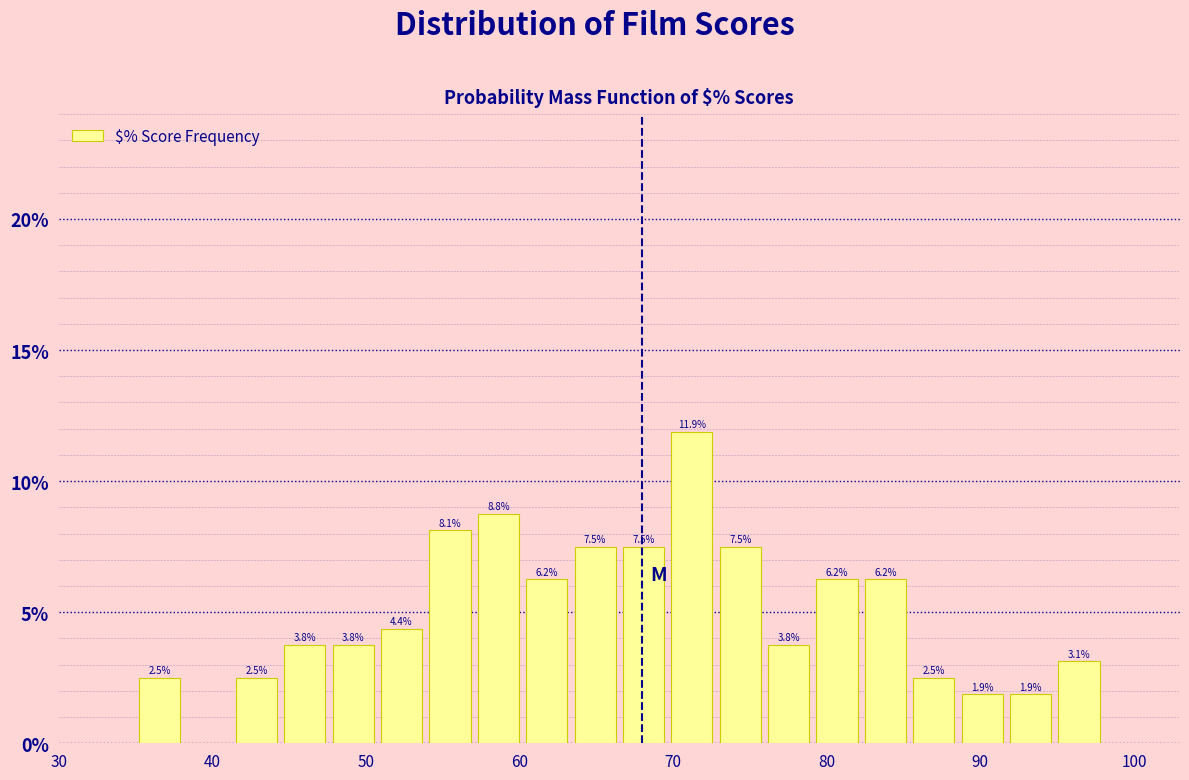

Read against the x-axis, roughly where is the centre of the tallest bar?

71